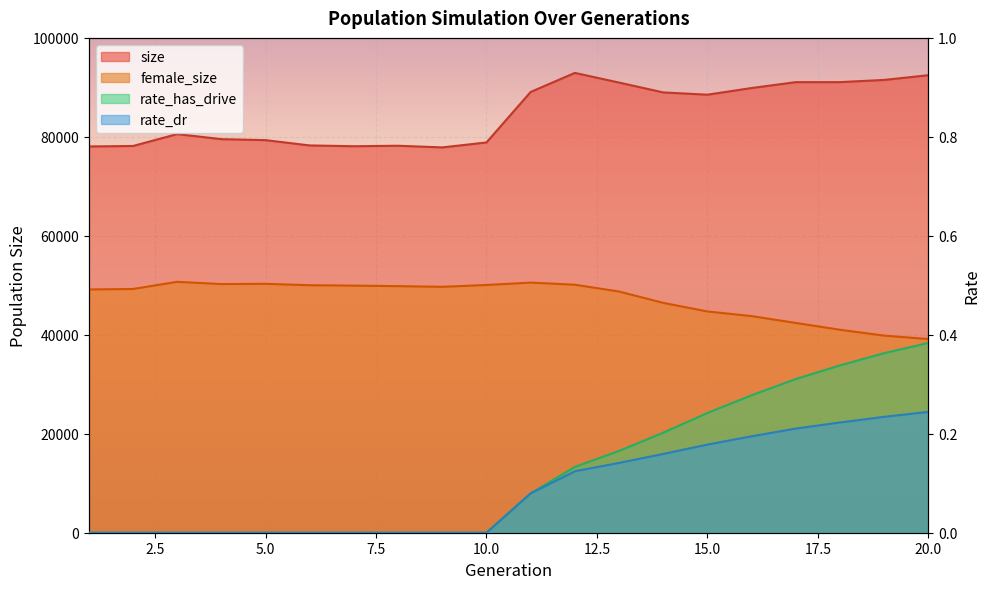

The value of size at 4 is 18904.7. True or false?

False